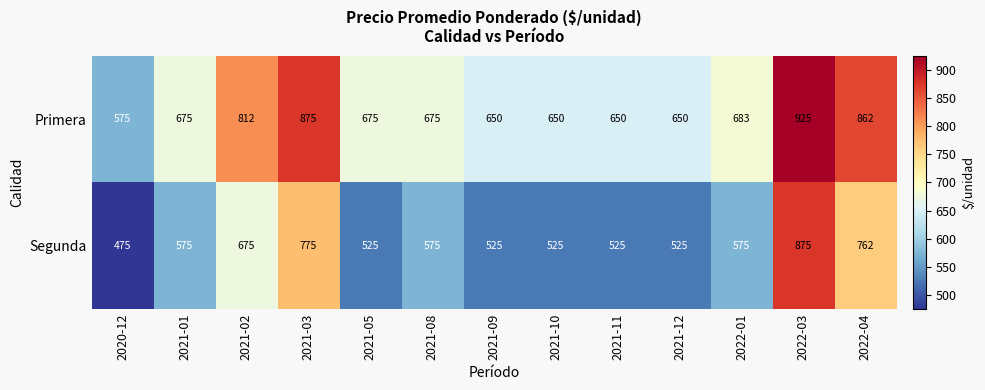

How many values in the Primera series are below 675?

5